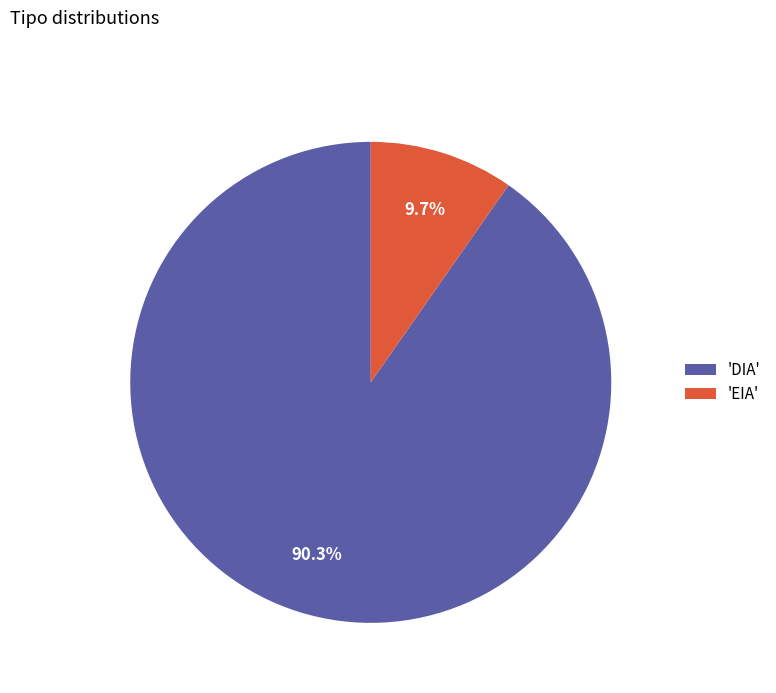

How much of the chart is everything except 'EIA'?

90.3%